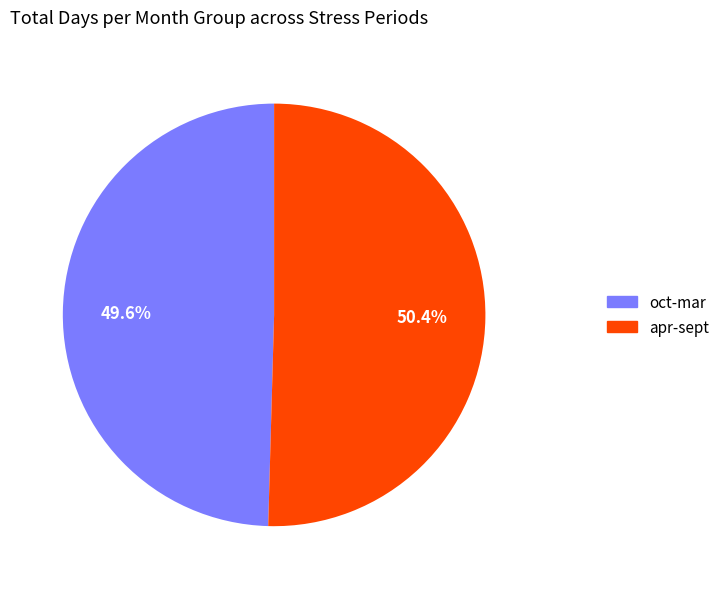

Rank the categories by value from lowest to highest.

oct-mar, apr-sept